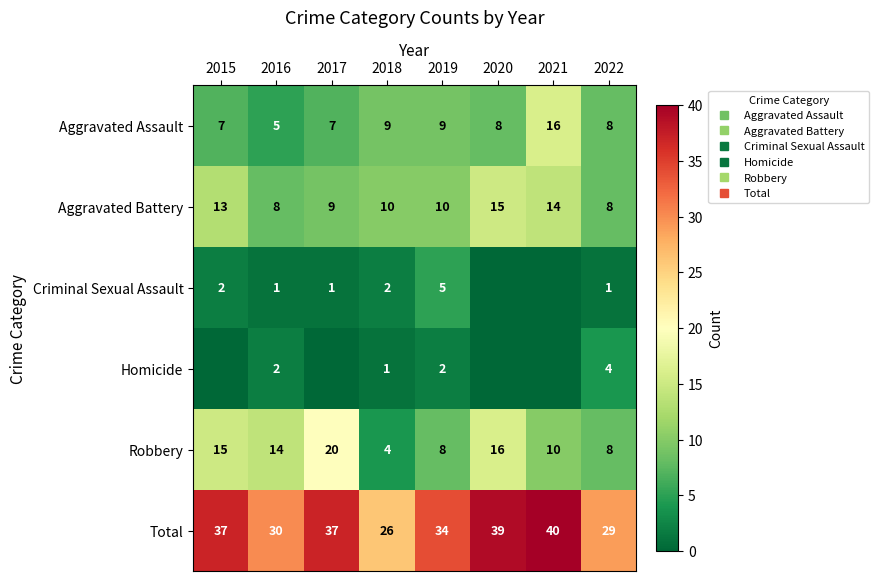

At which label is Total closest to 33?

2019